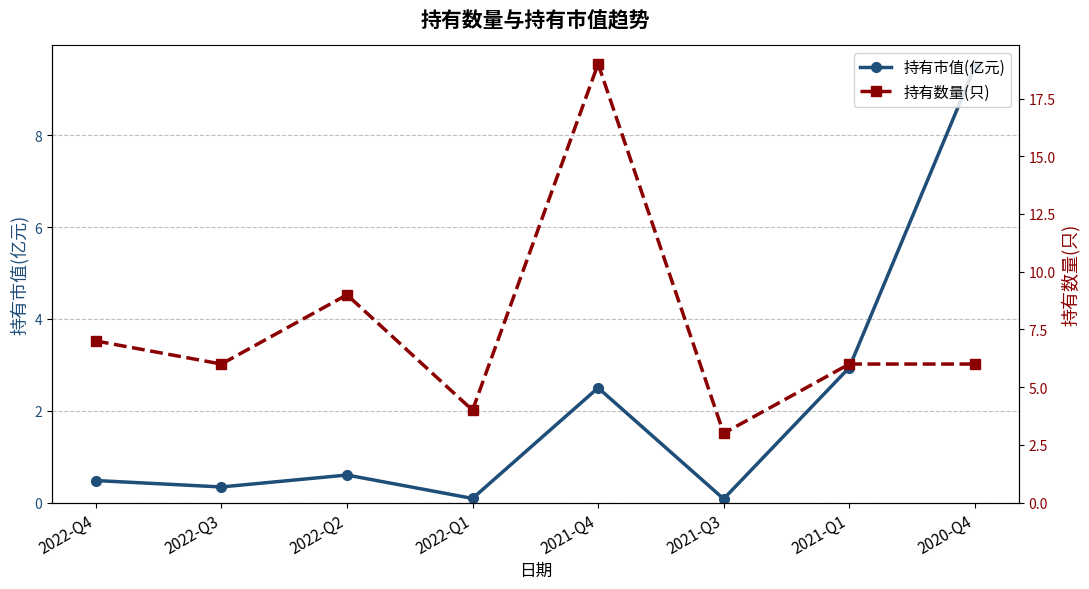

Which series ends up on top after the final intersection of 持有市值(亿元) and 持有数量(只)?

持有市值(亿元)